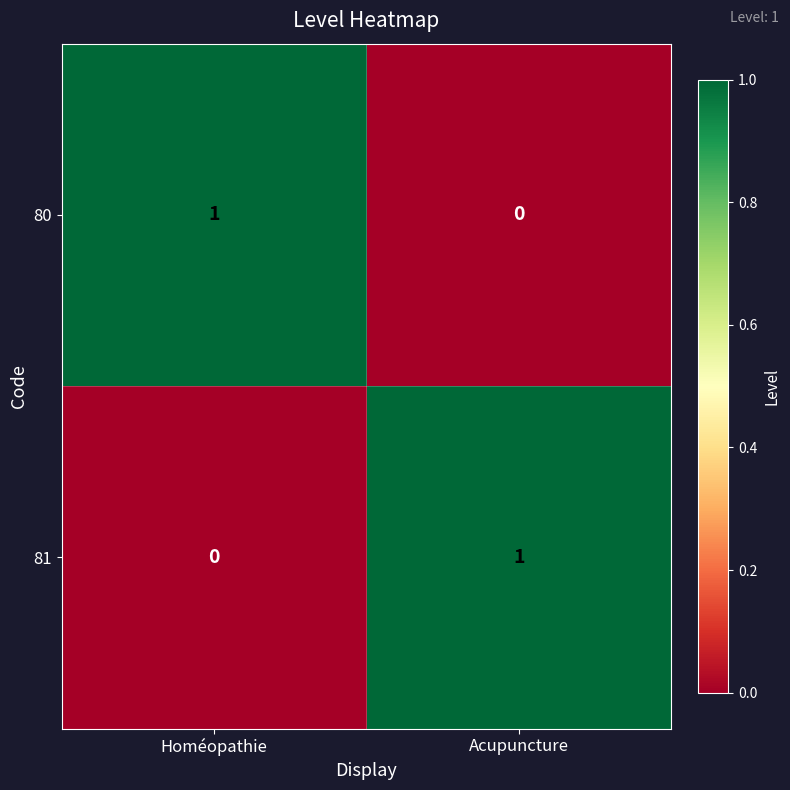

The value of 81 at Acupuncture is 1. True or false?

True